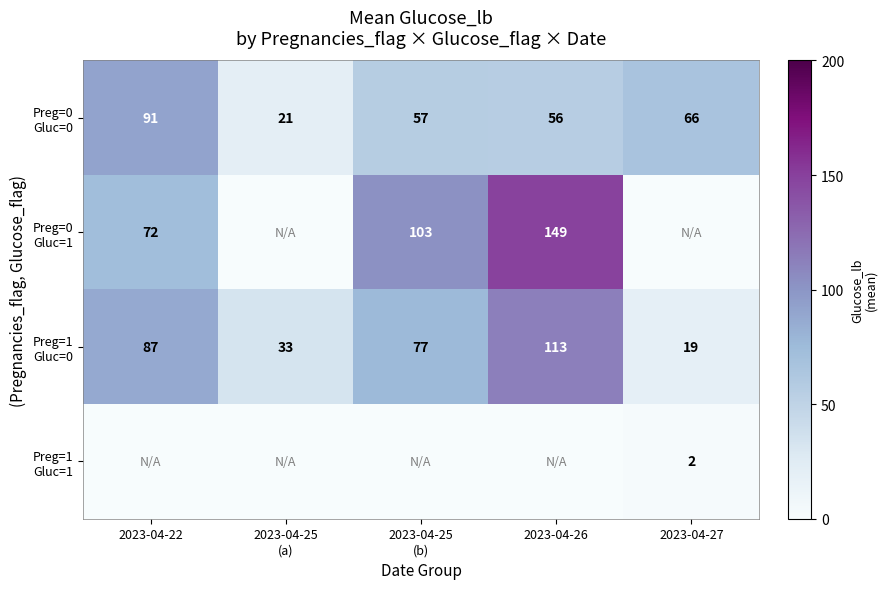

At which label is Preg=0 Gluc=0 closest to 0?

2023-04-25 (a)